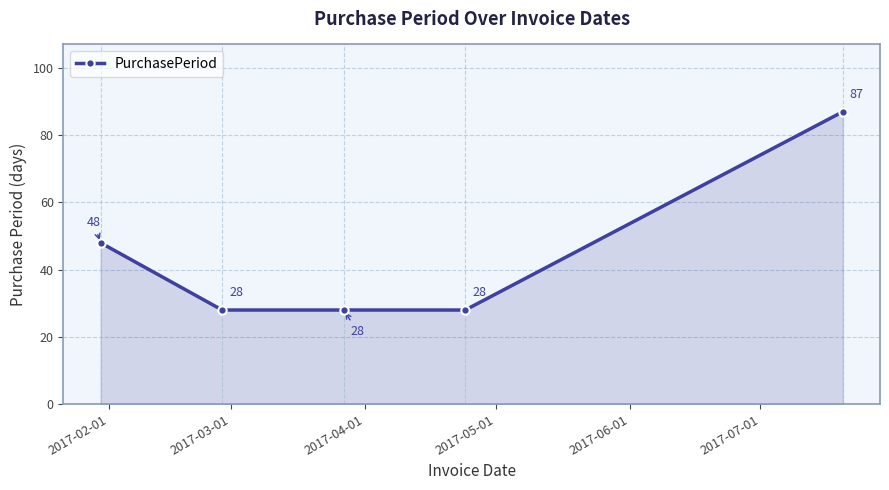

What is the sum of all values?

219